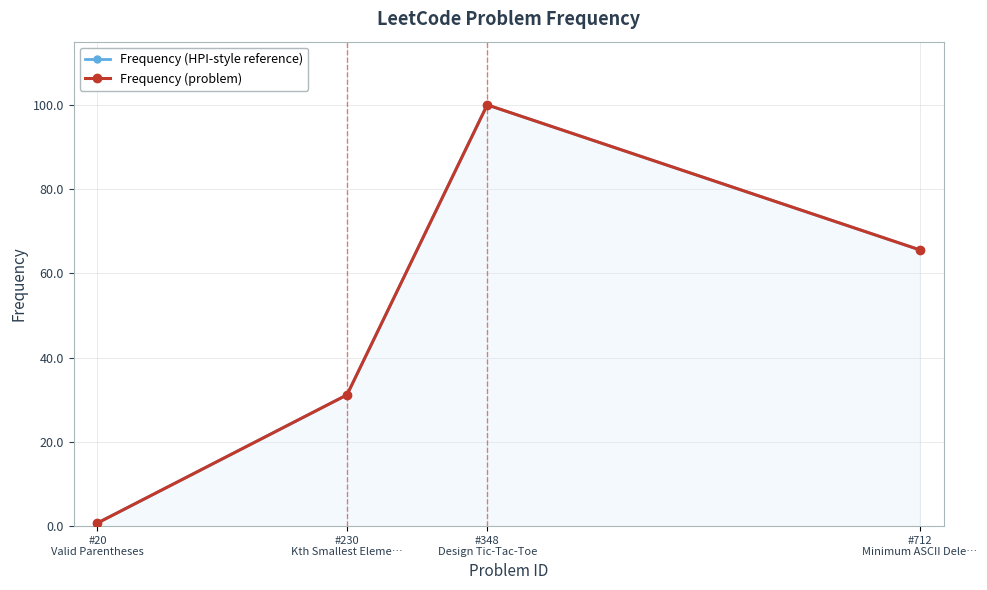

How many interior local peaks does the Frequency (problem) series have?

1